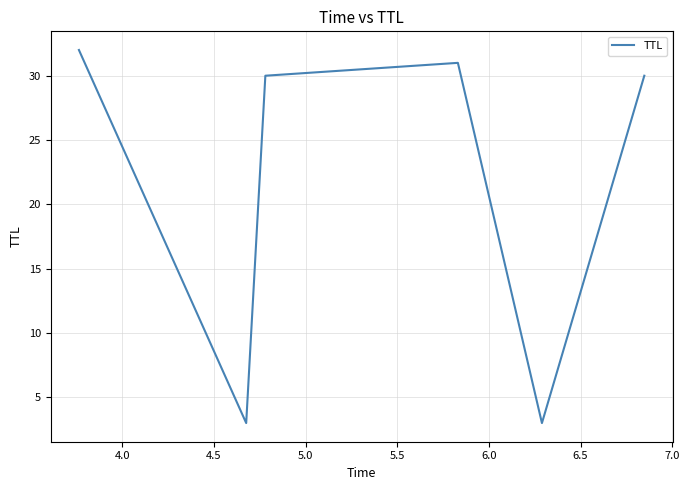

What is the maximum value shown in the chart?

32